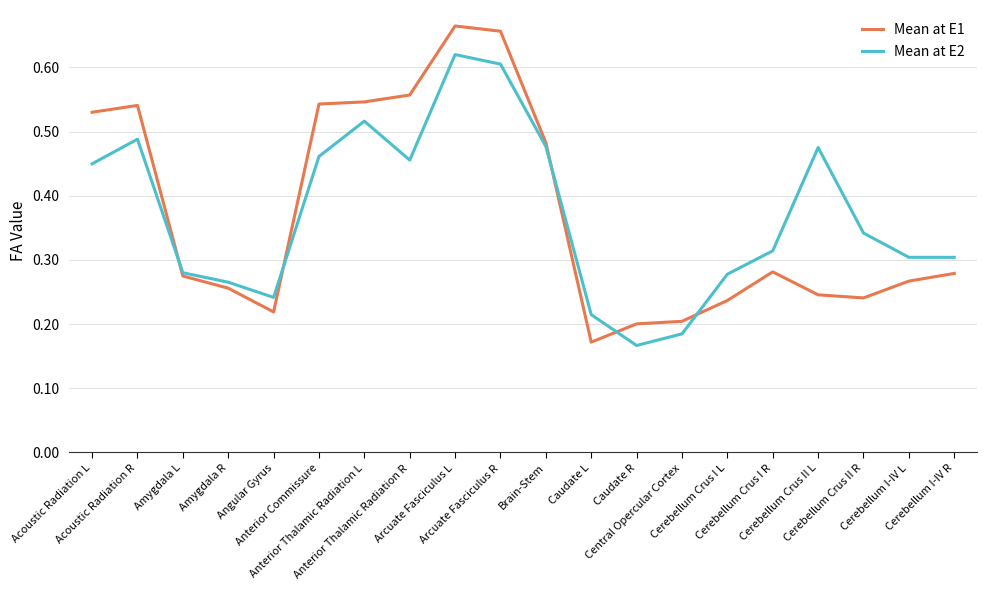

List the series in order of their peak value, highest first.

Mean at E1, Mean at E2